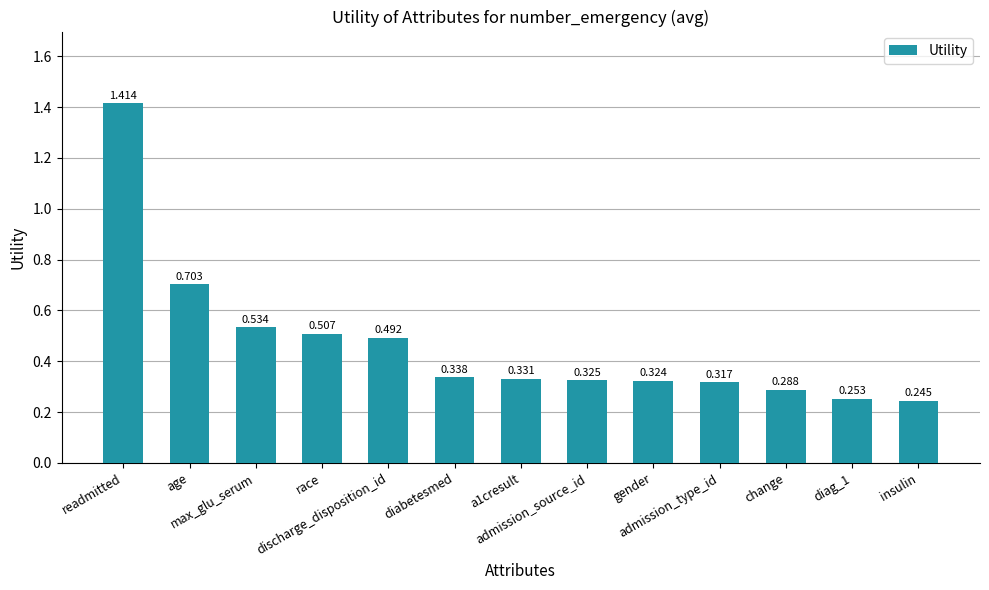

How many bars are there in total?

13